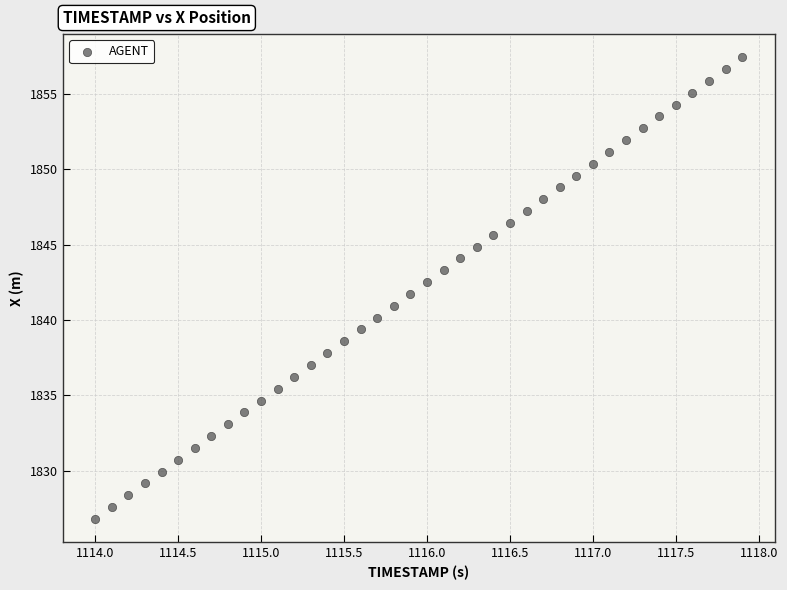

What is the range of Y values (max minus min)?

30.6